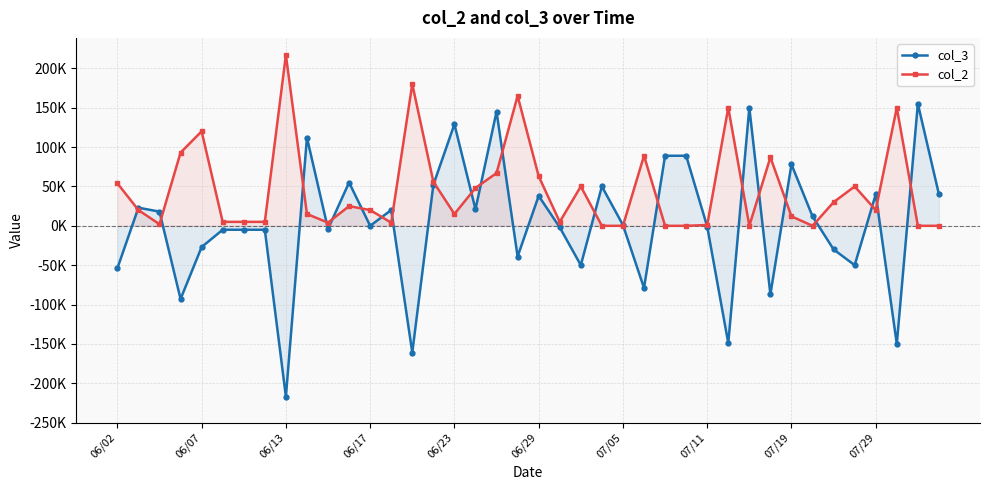

How many lines are shown in the chart?

2